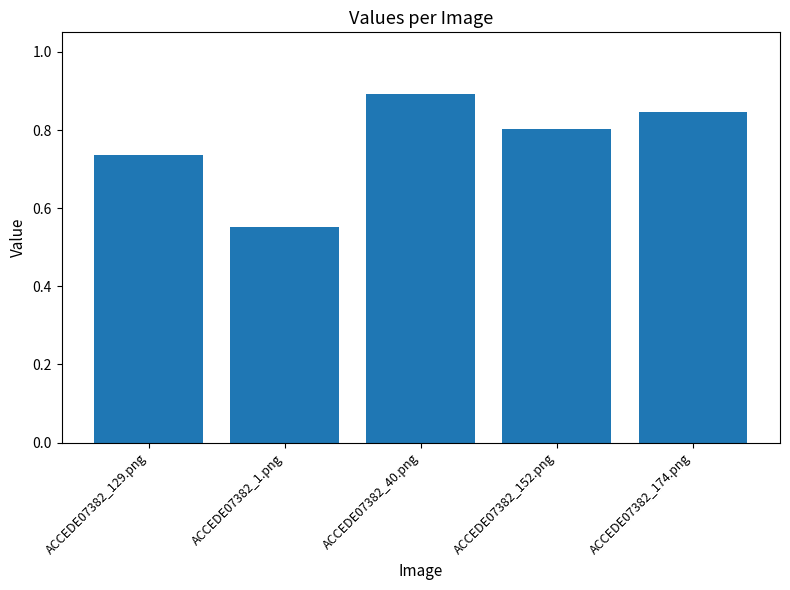

At which label is the value closest to 0?

ACCEDE07382_1.png